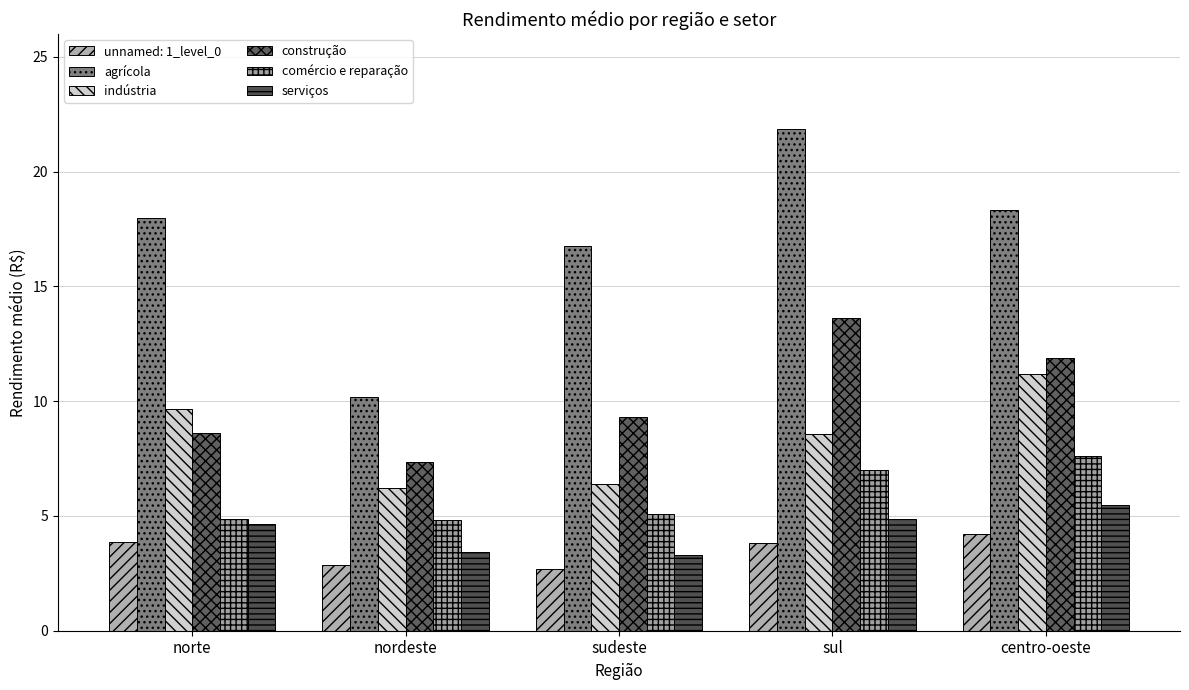

What is the difference between the indústria values at norte and sudeste?

3.2